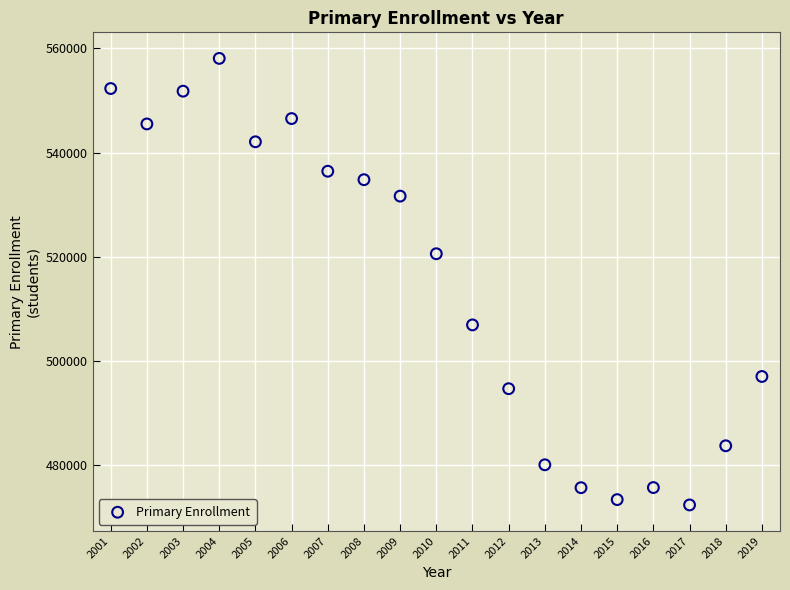

What Y value in the scatter plot is closest to 515252?

520609